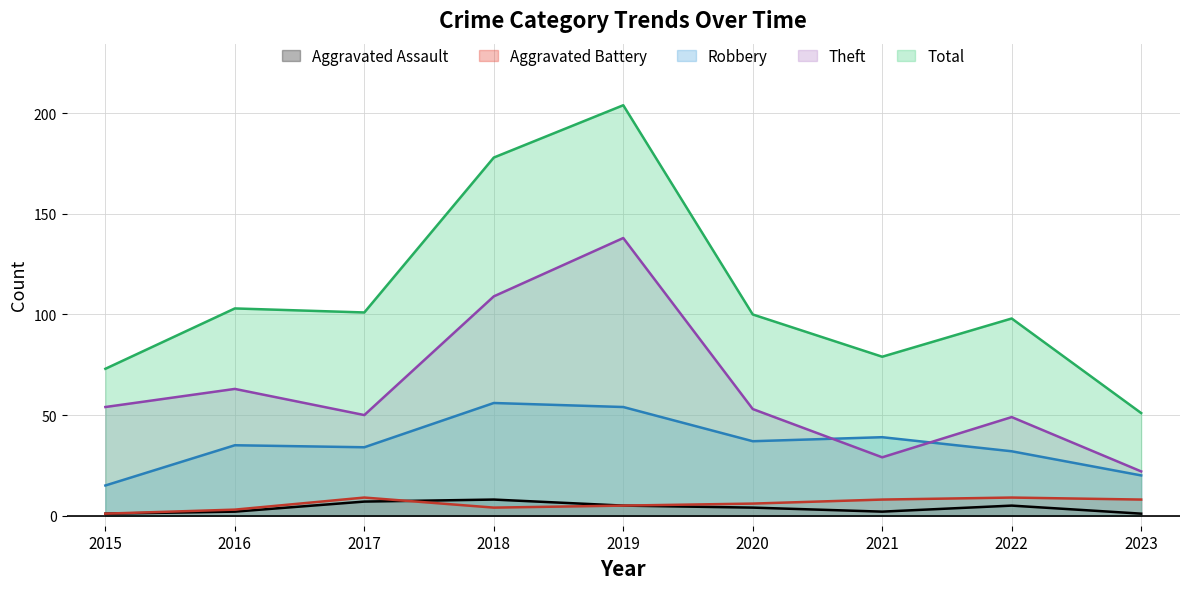

What is the maximum value for Theft?

138